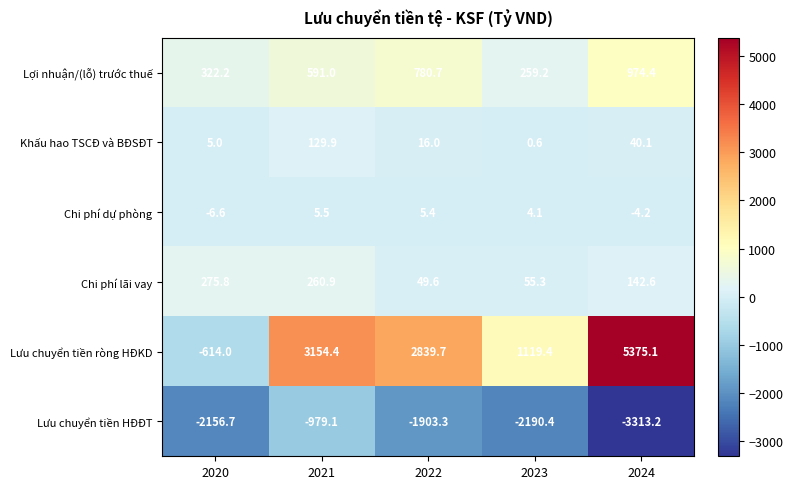

What is the approximate value of Lưu chuyển tiền ròng HĐKD at 2022?

2839.7